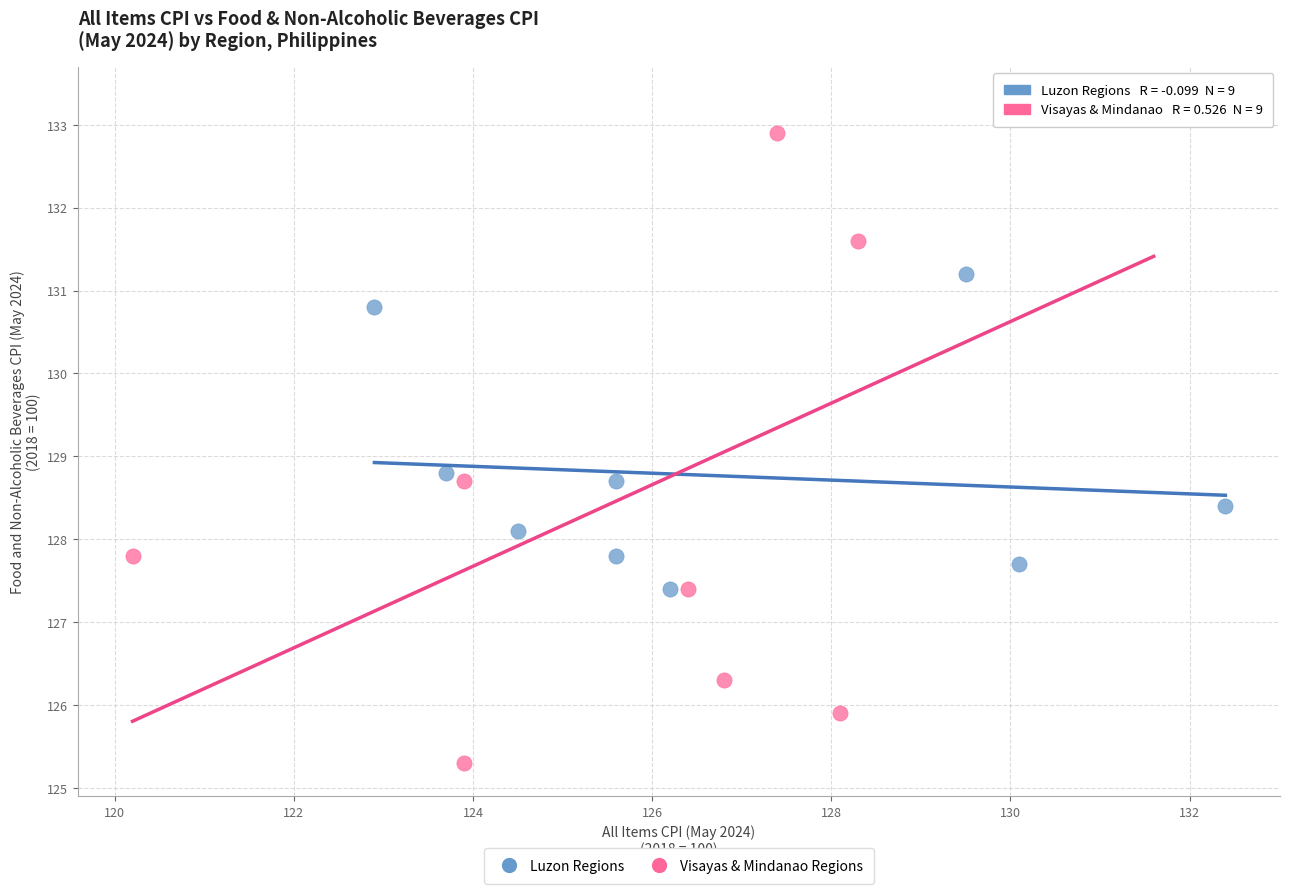

Which series has the widest spread of Y values?

Visayas & Mindanao Regions